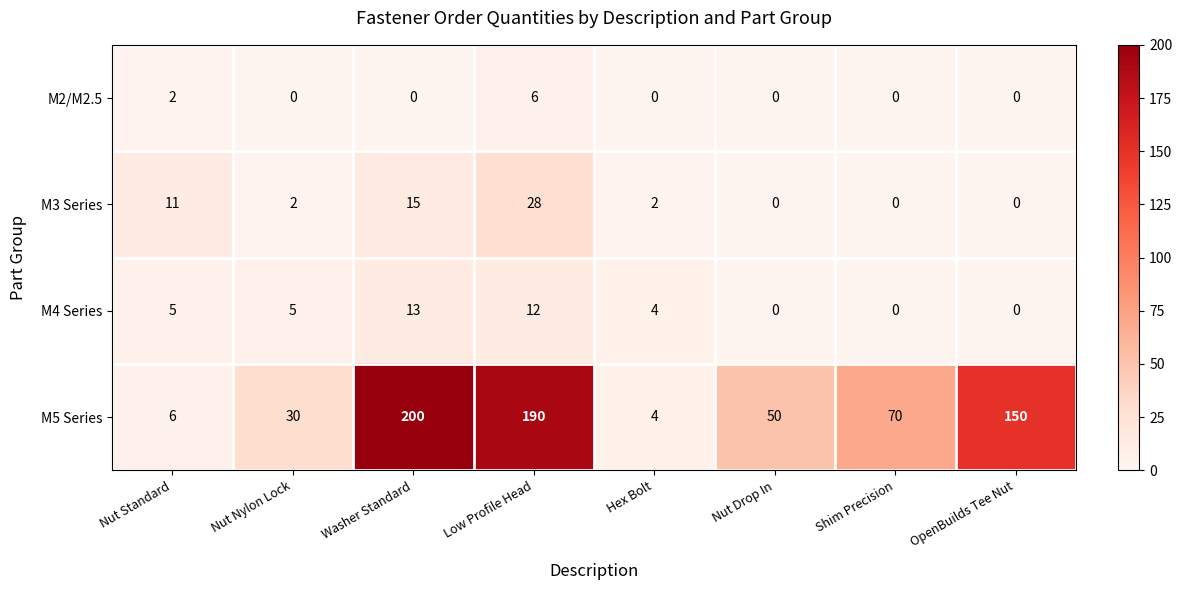

Between Washer Standard and Hex Bolt, which series saw the biggest shift?

M5 Series